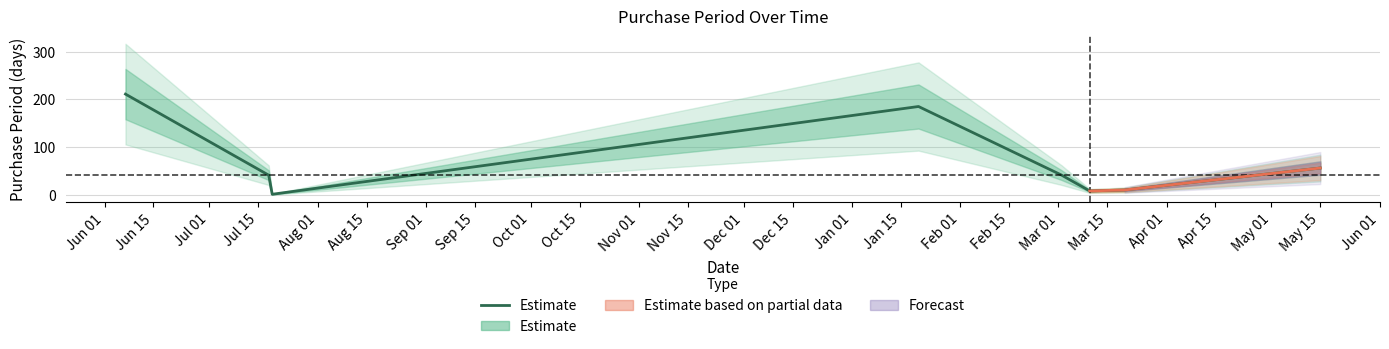

How many interior local peaks (higher than both neighbors) does the data have?

1